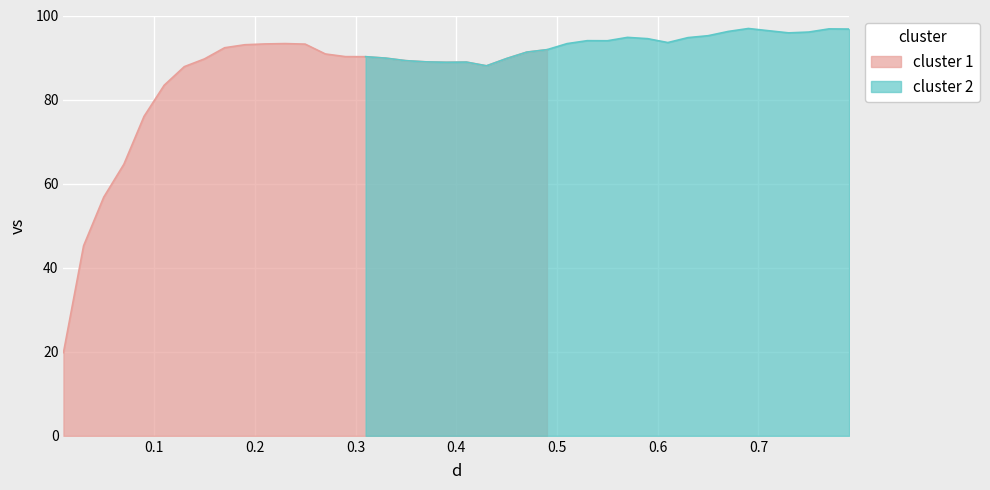

What is the change in value from 0.05 to 0.35?

+32.5